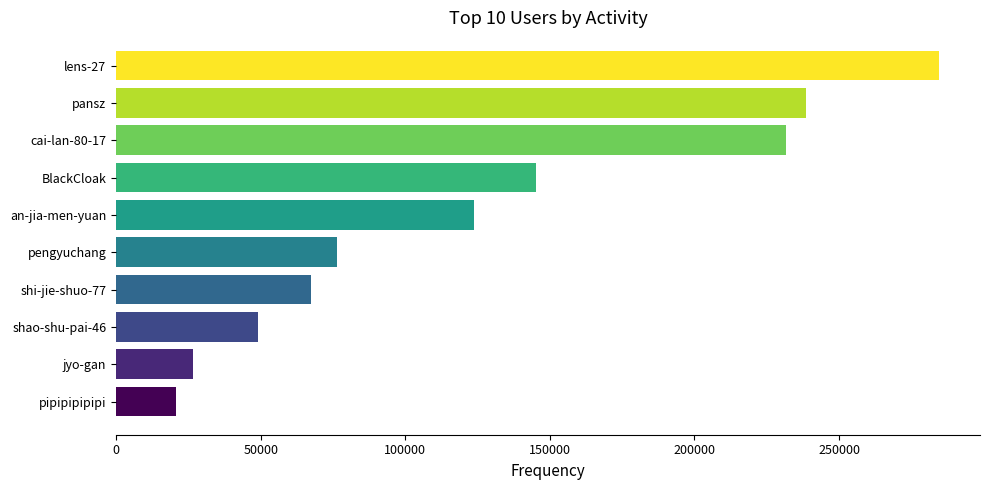

What is the maximum value shown in the chart?

284506